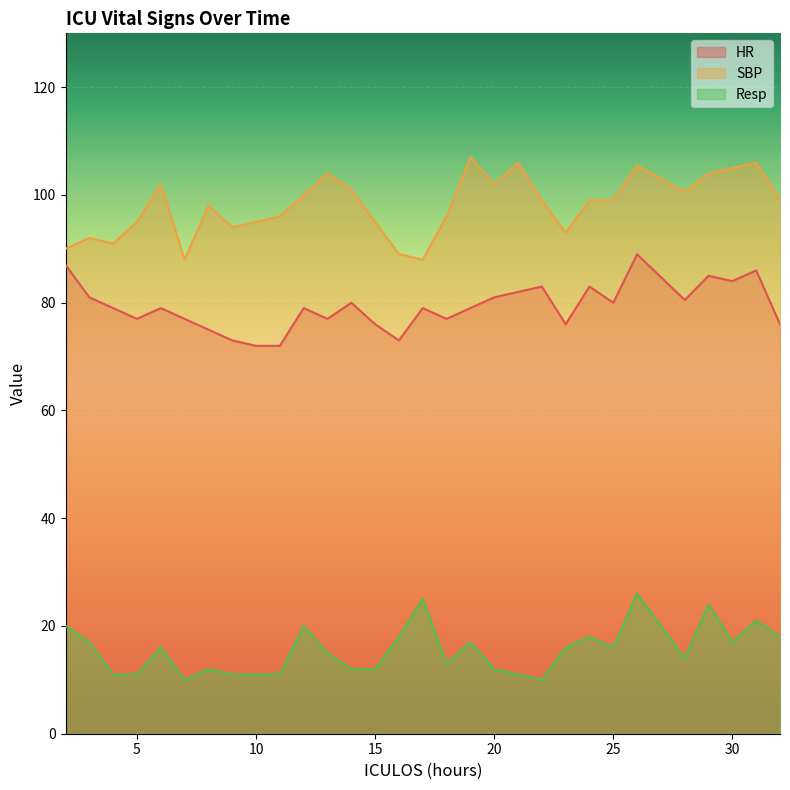

What are all the series names shown in the legend?

HR, SBP, Resp